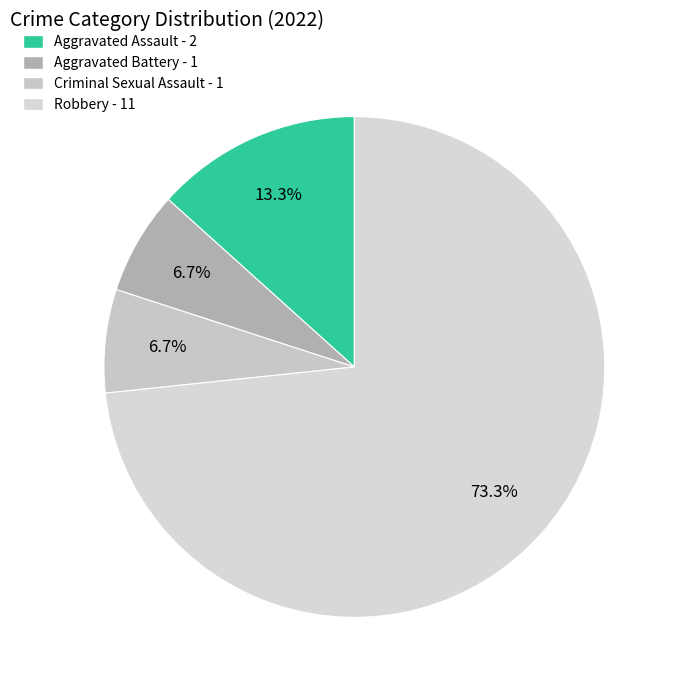

Which category has the biggest portion of the pie?

Robbery